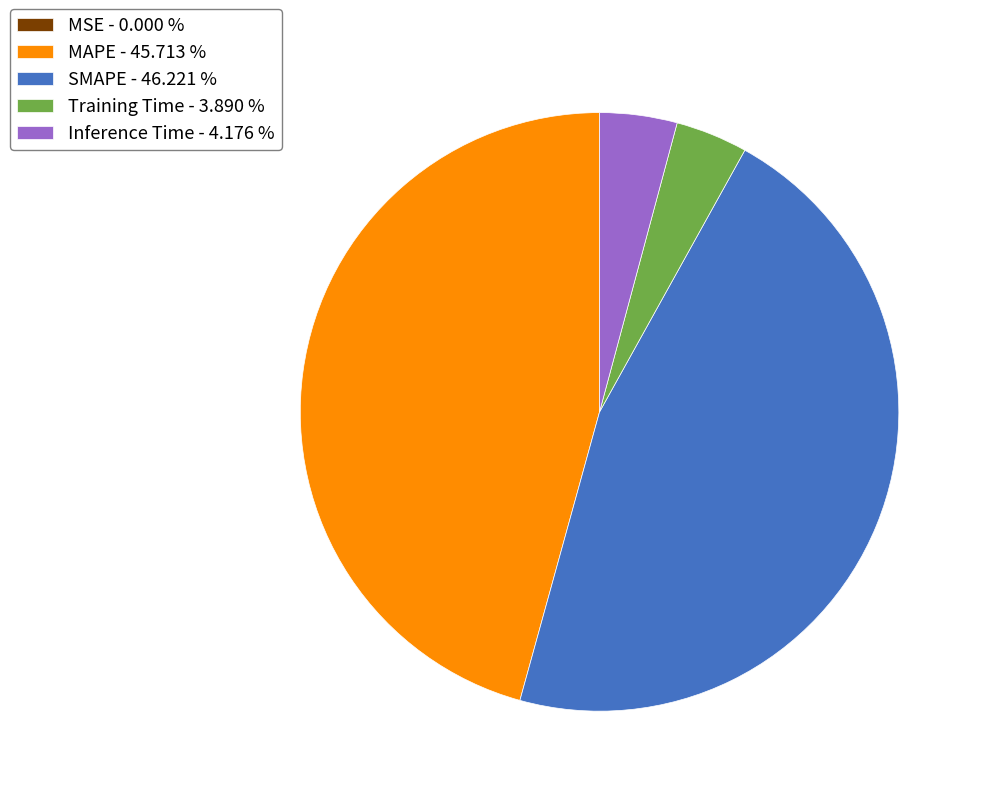

Which has a higher value, SMAPE - 46.221 % or Training Time - 3.890 %?

SMAPE - 46.221 %